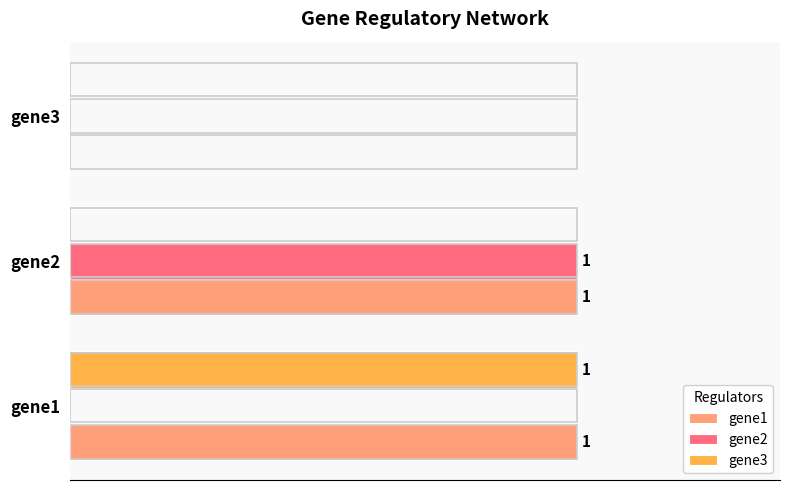

What are all the series names shown in the legend?

gene1, gene2, gene3